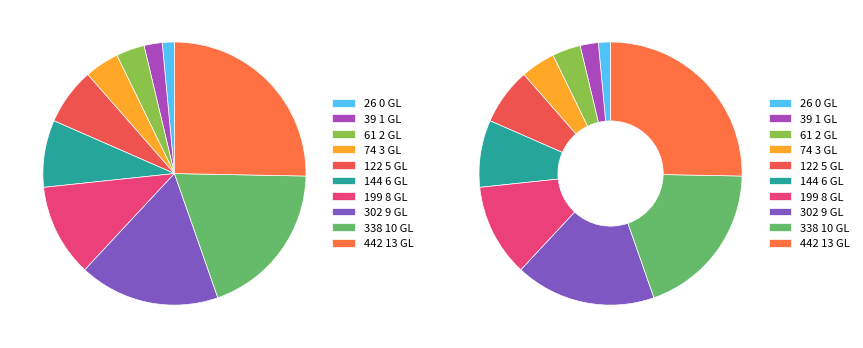

Is there a majority slice in this chart?

No